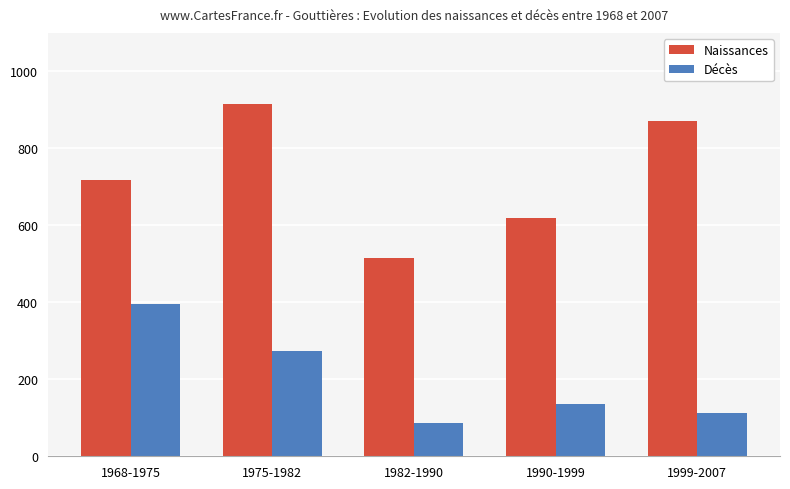

What are all the series names shown in the legend?

Naissances, Décès